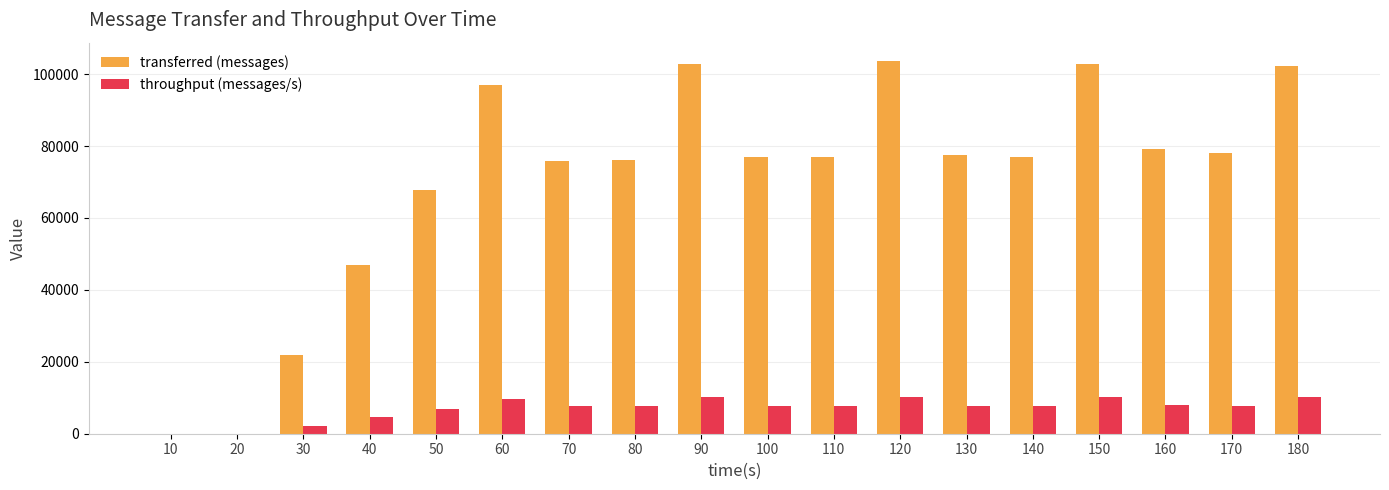

What is the sum of all throughput (messages/s) values?

126045